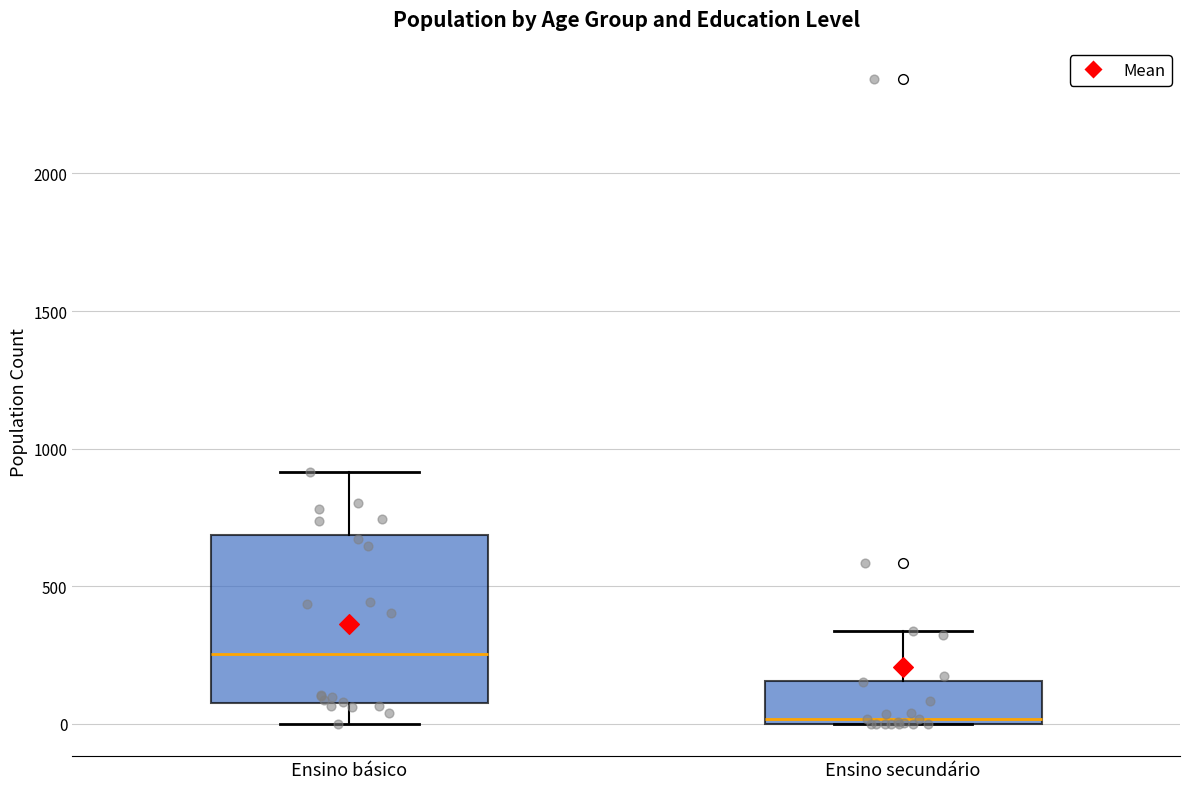

Reading left to right, transcribe this box plot: for each box, give where its median line is, the range the box spans, and where its two whiskers end, as read against the y-axis. The values are not printed on the chart, so give them approximately, as read against the axis.

Ensino básico: median 250, box 100 to 700, whiskers 0 to 900
Ensino secundário: median 0 (just above the box's lower edge), box 0 to 150, whiskers 0 to 350